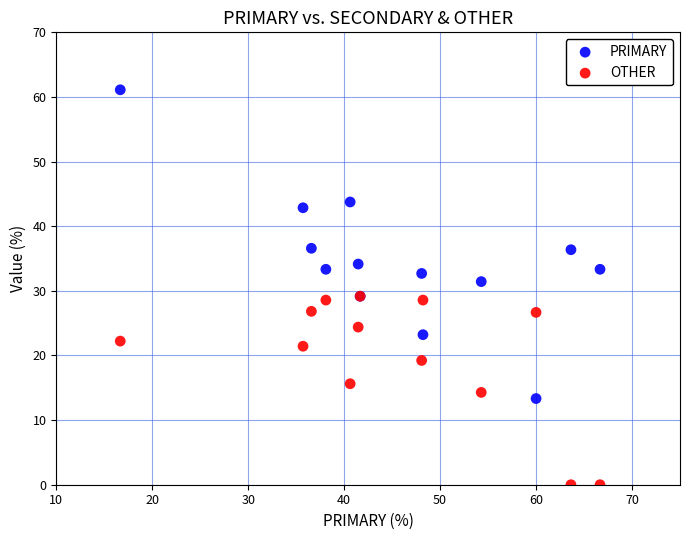

What are all the series names shown in the legend?

PRIMARY, OTHER